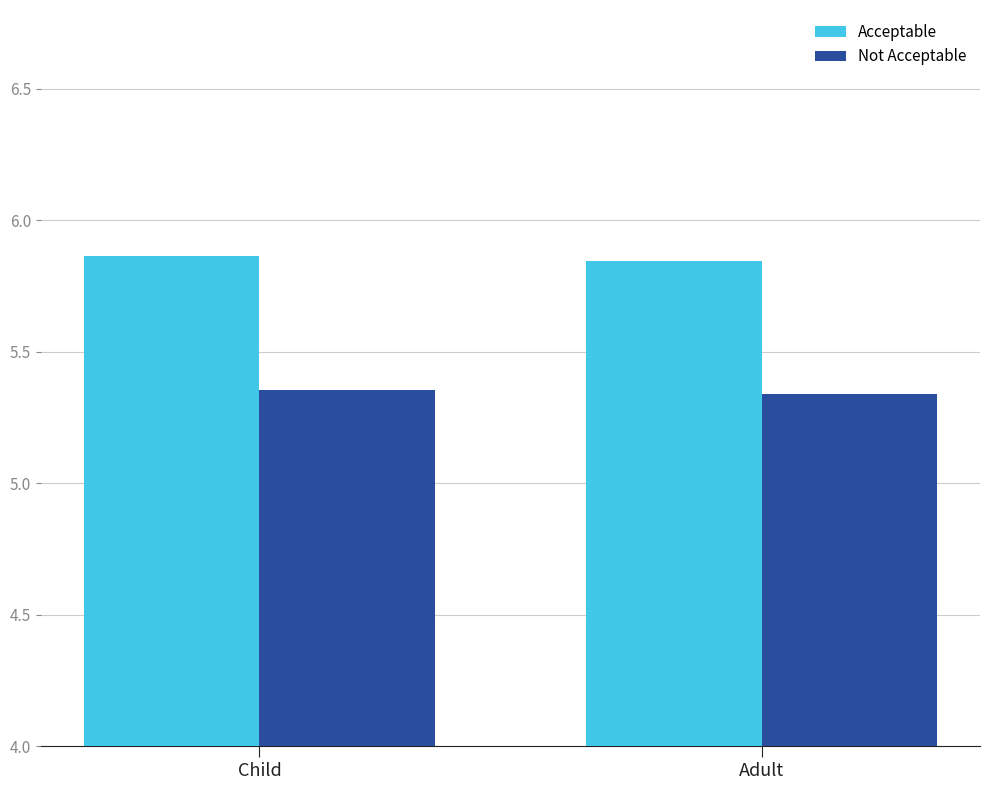

What position from the left is Child?

1